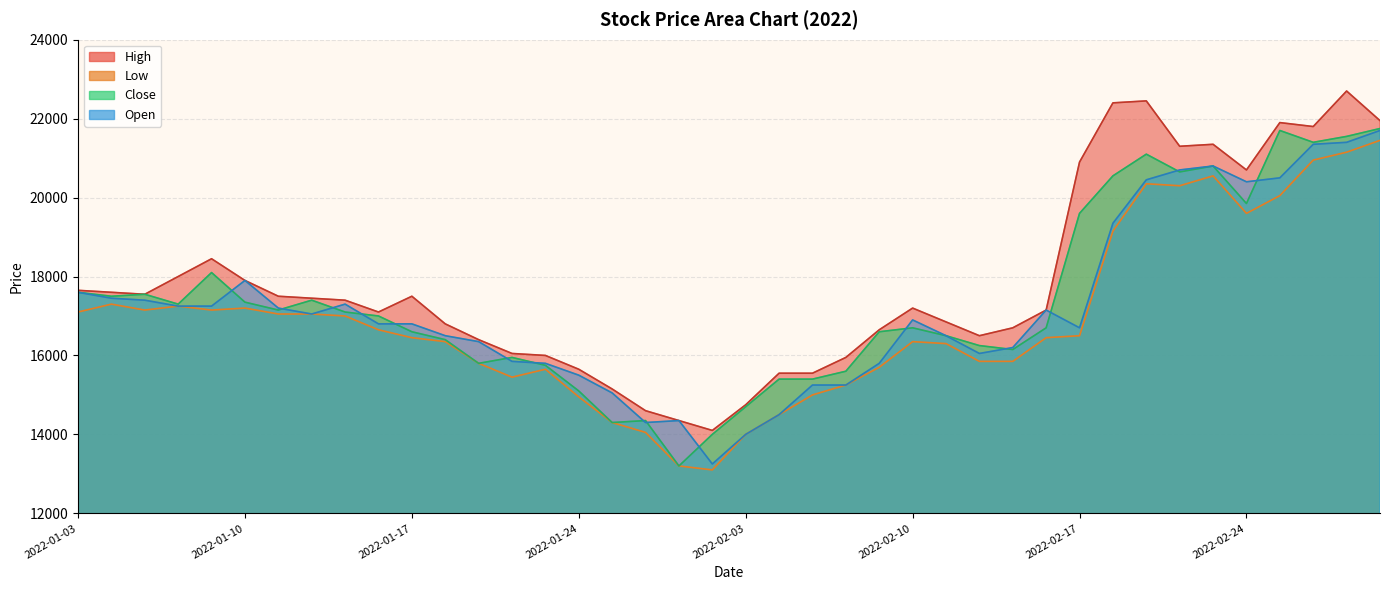

Where does the Close series first go above 17000?

2022-01-03